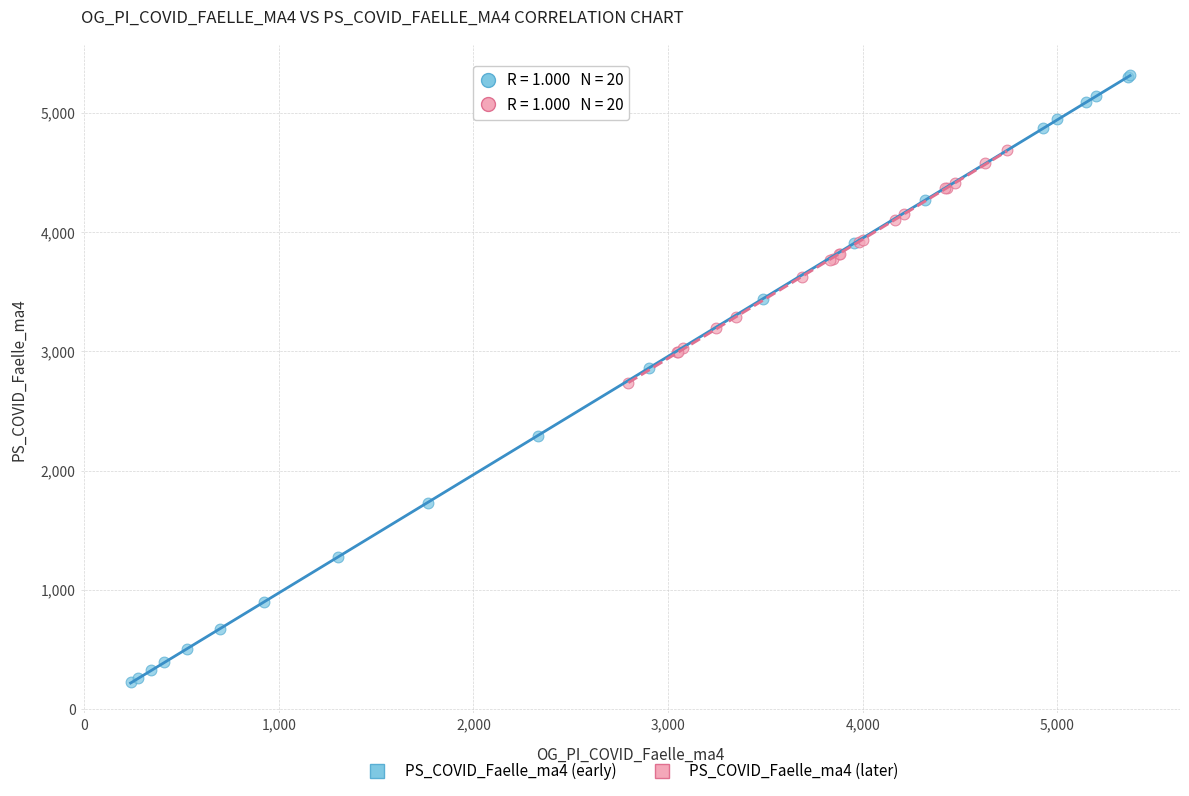

Which series reaches the minimum Y coordinate?

PS_COVID_Faelle_ma4 (early)